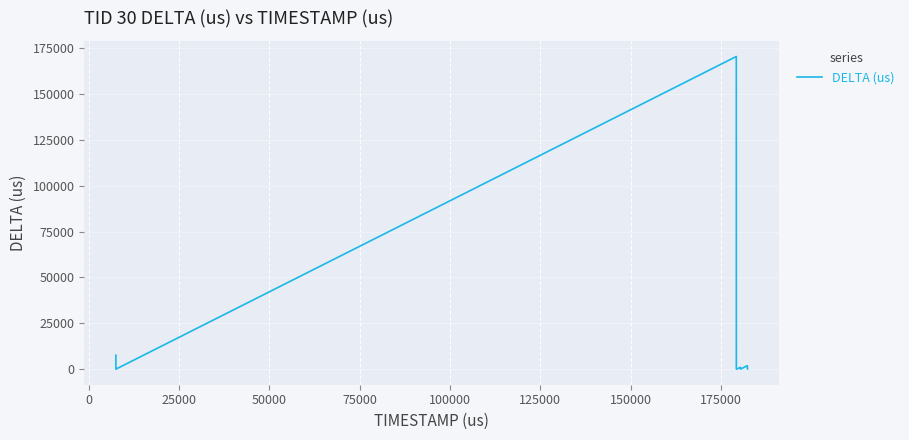

What is the greatest value displayed?

170590